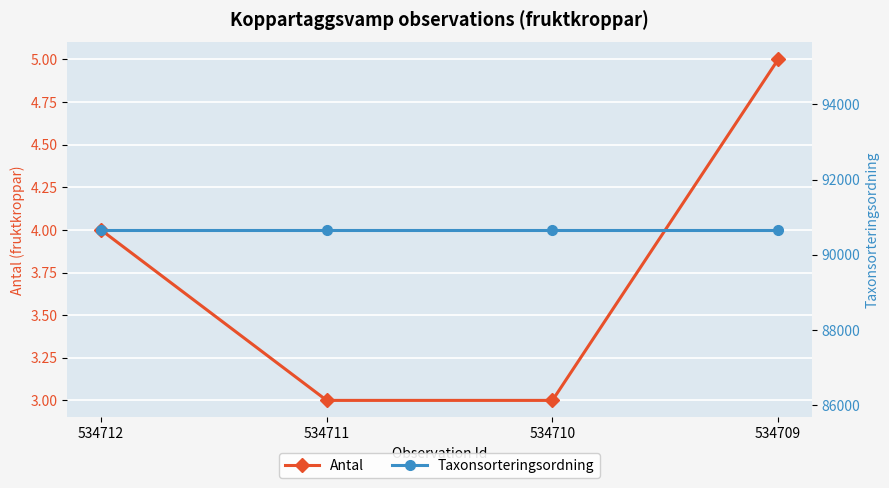

Rank the series by their average value, from lowest to highest.

Antal, Taxonsorteringsordning